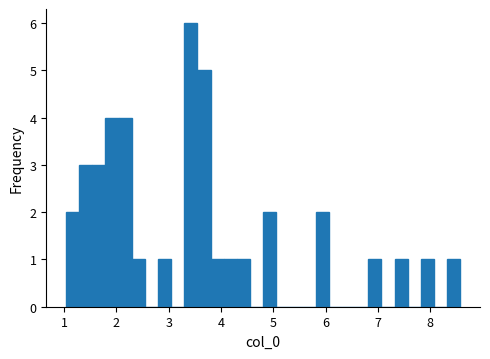

Read against the x-axis, roughly where is the centre of the tallest bar?

3.4